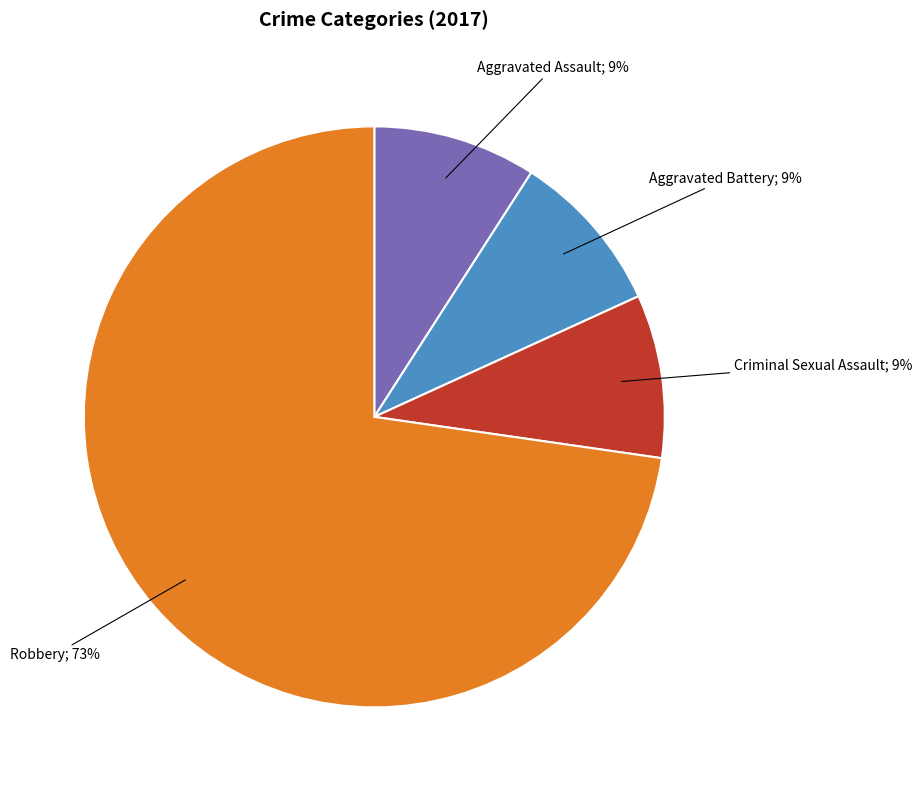

How many segments does this pie chart have?

4